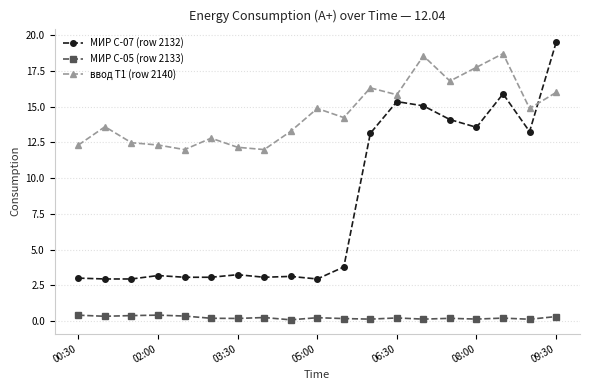

What is the average value of the ввод Т1 (row 2140) series?

14.6